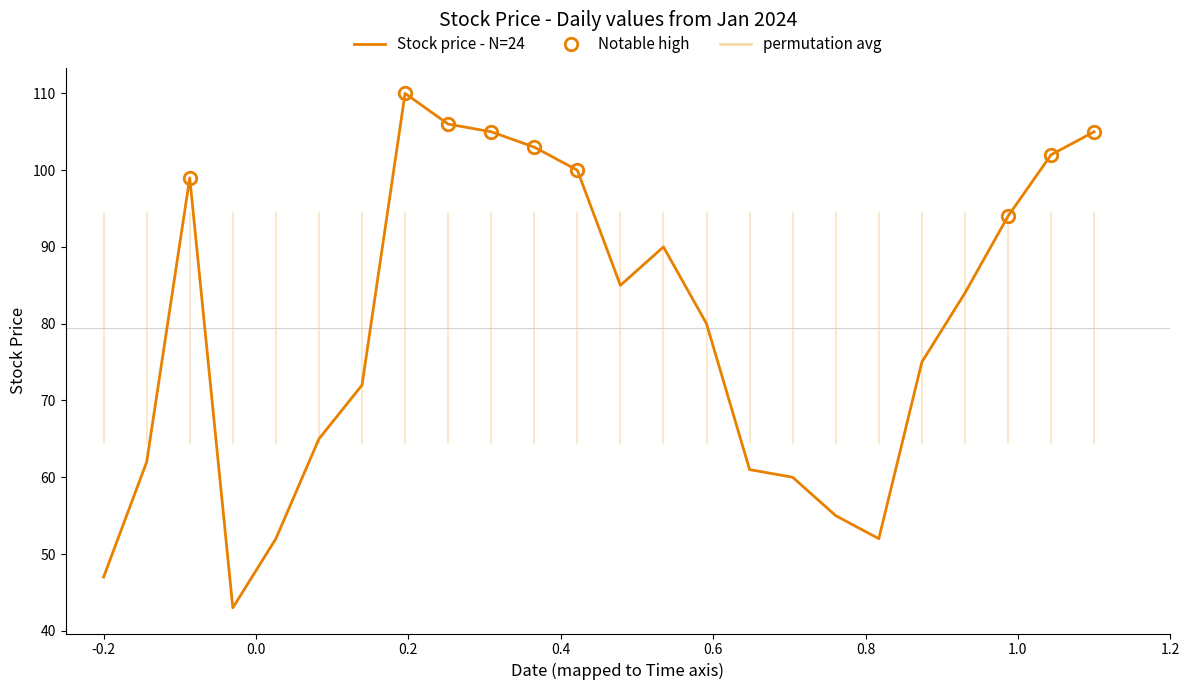

What is the minimum value shown in the chart?

43